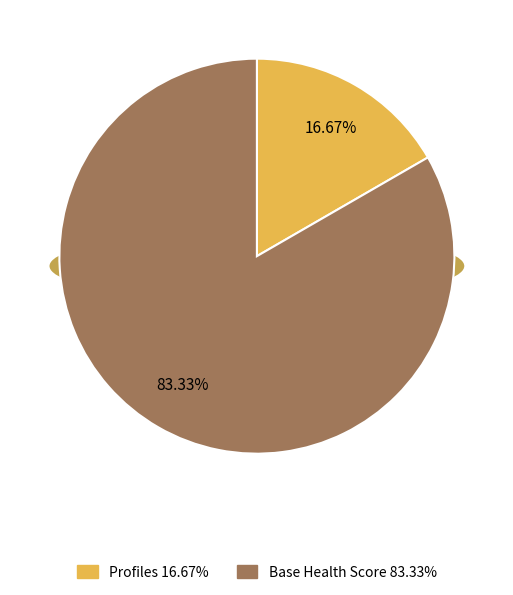

What is the largest slice in the pie chart?

Base Health Score